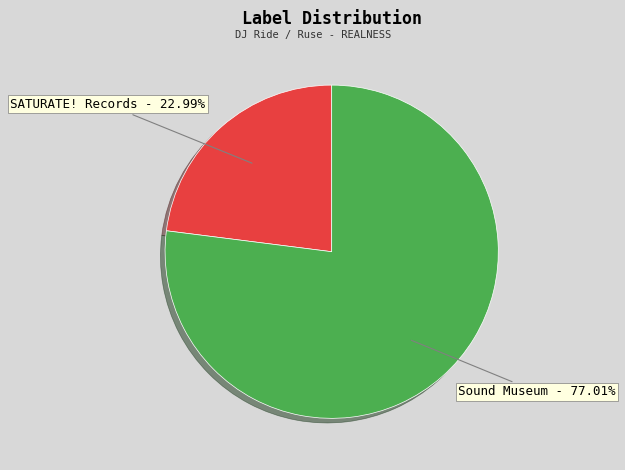

Is Sound Museum the majority of the pie?

Yes